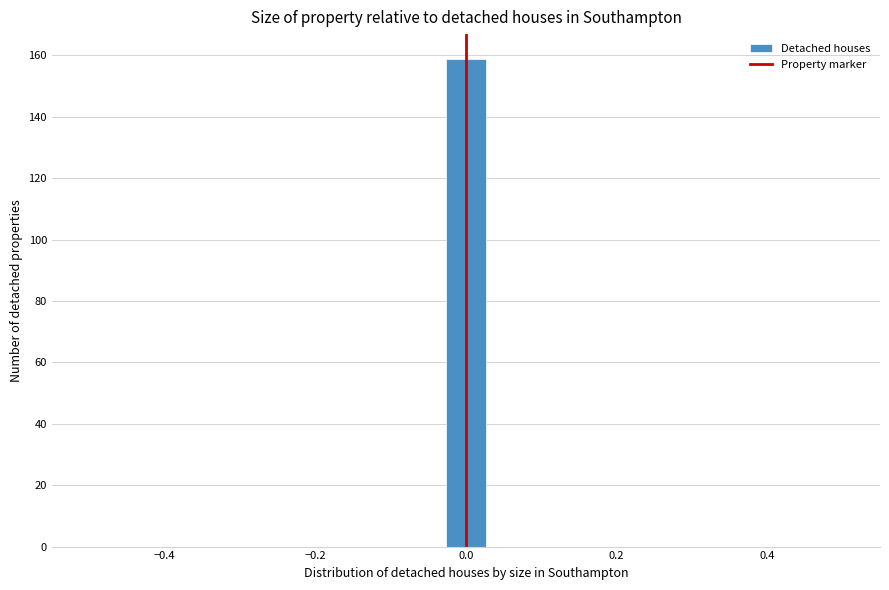

Read against the x-axis, roughly where is the centre of the tallest bar?

0.00